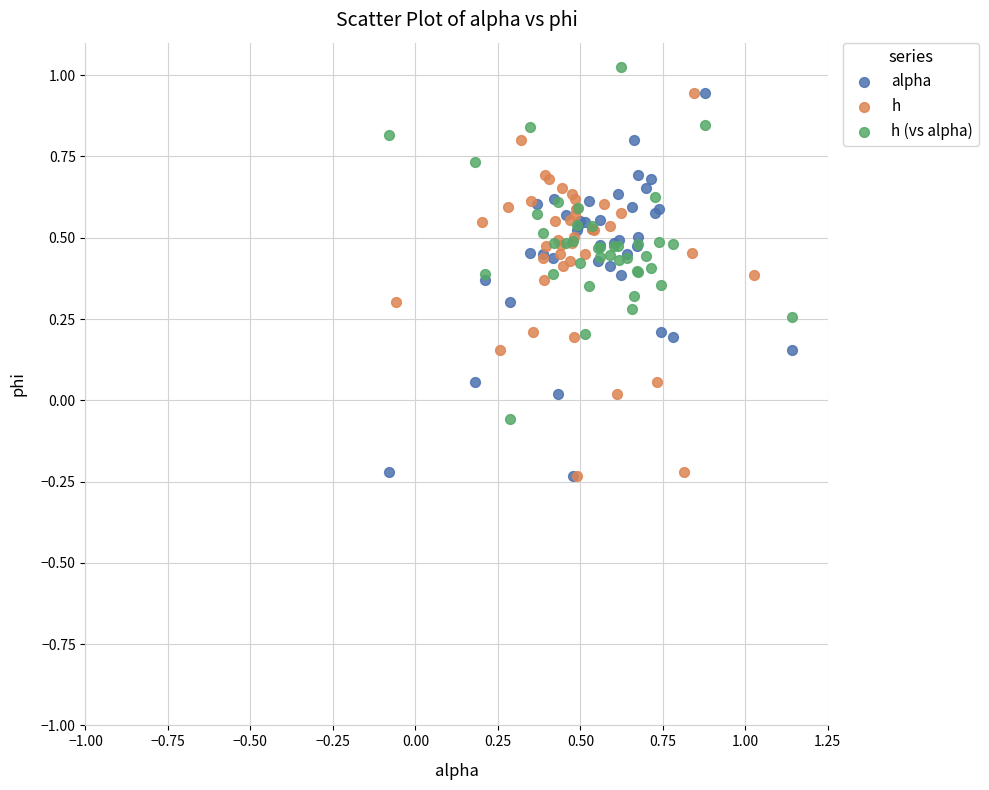

What are all the series names shown in the legend?

alpha, h, h (vs alpha)